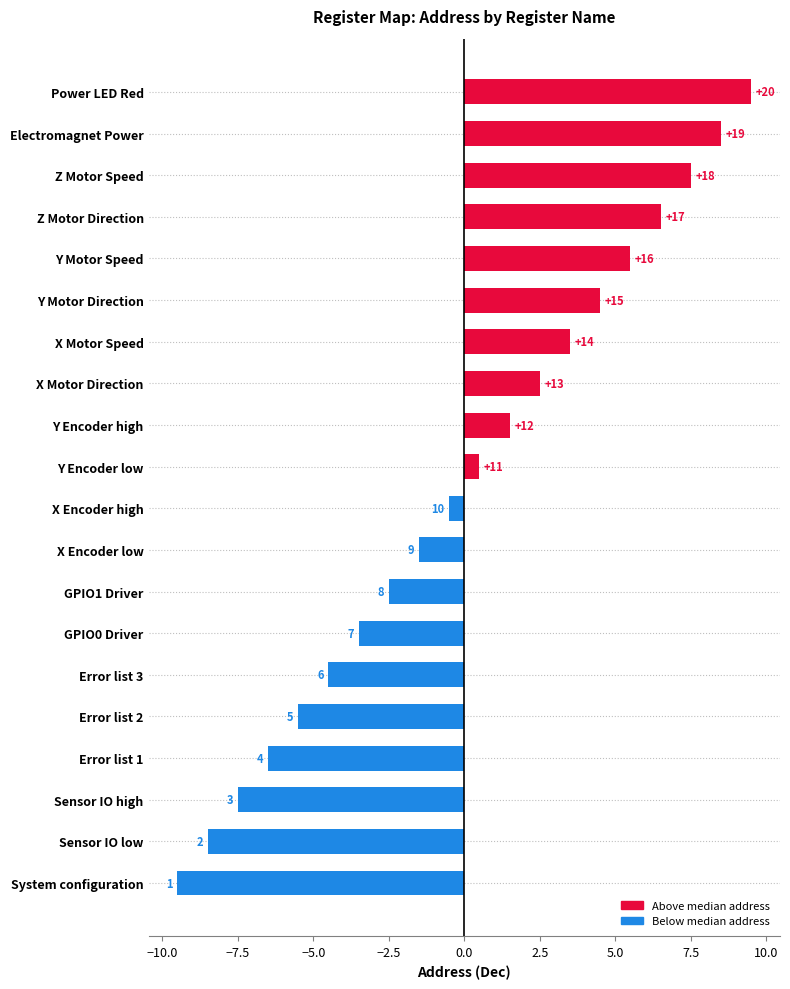

Are the bars horizontal?

Yes